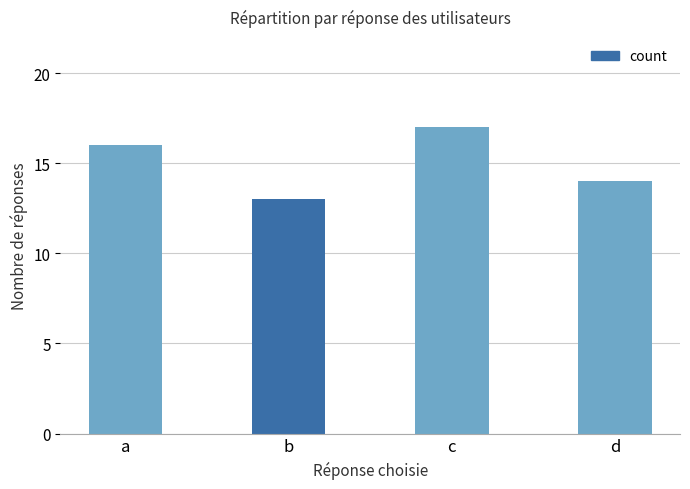

What is the smallest value displayed?

13